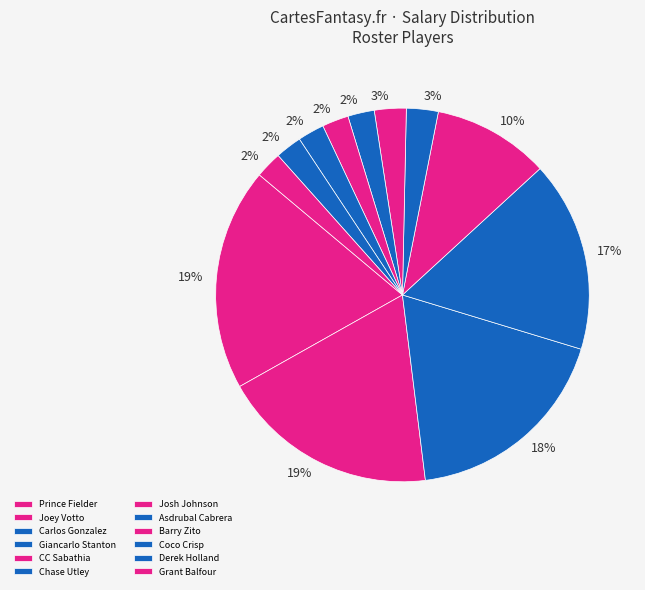

Is it true that Derek Holland is 1% of the pie?

False